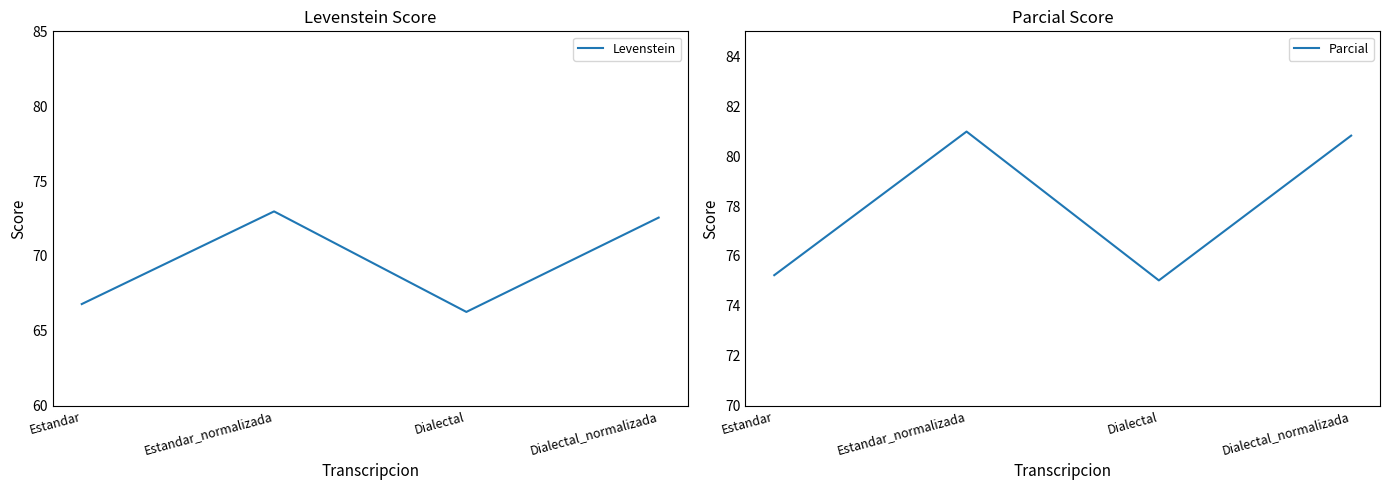

True or false: Parcial has a value of 80.8 at Dialectal_normalizada.

True